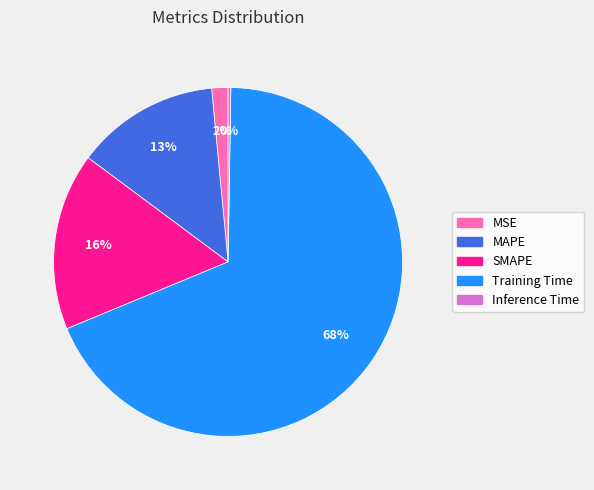

To the nearest percent, what is the average slice percentage?

20%